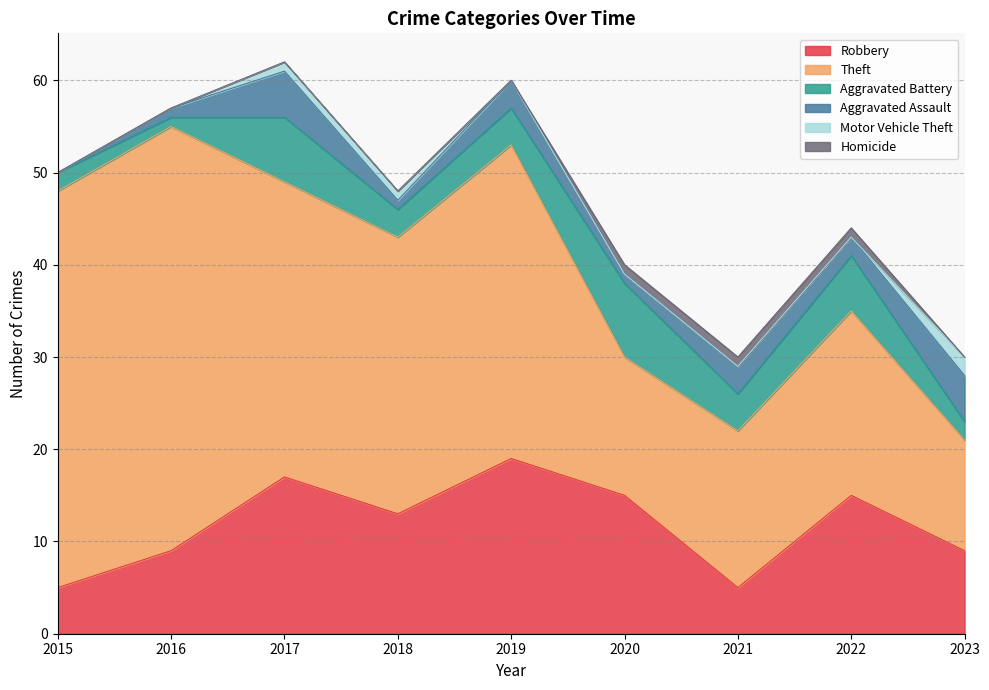

Does the chart have visible grid lines?

Yes